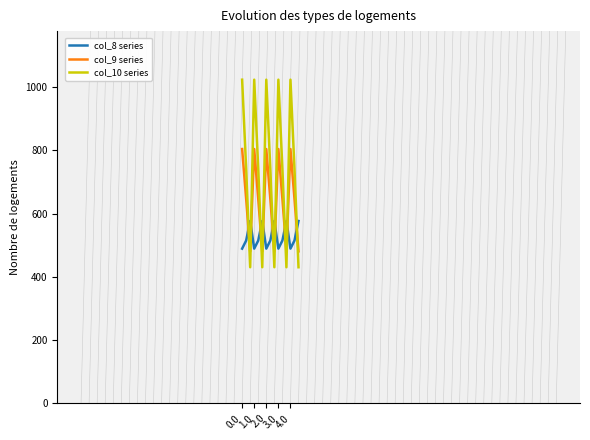

Which series ends up on top after the final intersection of col_10 series and col_9 series?

col_9 series